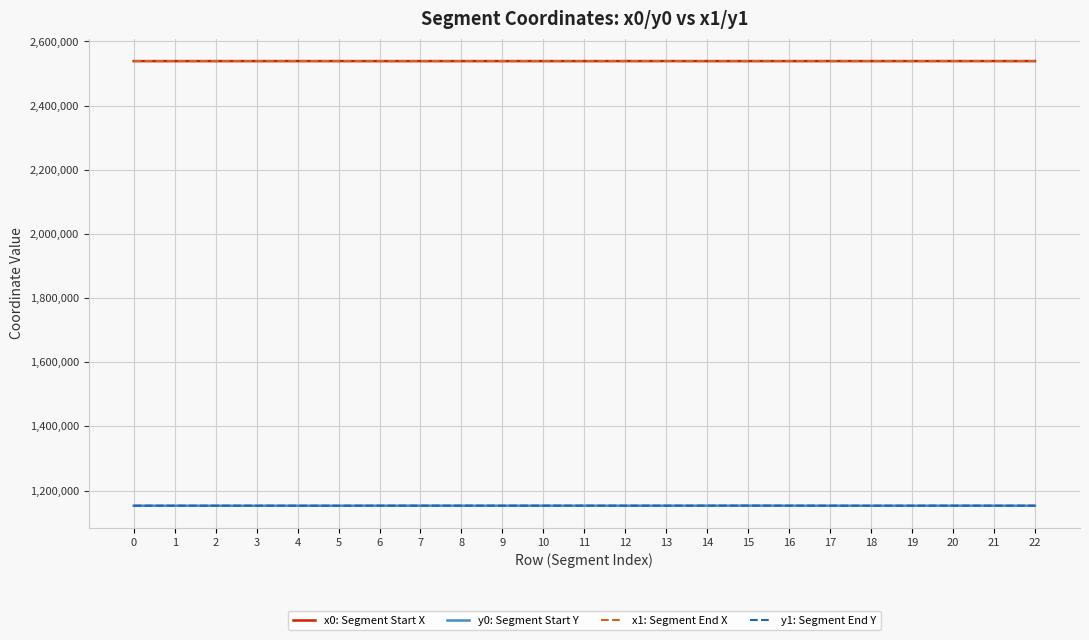

At which label does x0: Segment Start X first exceed 2538786?

2